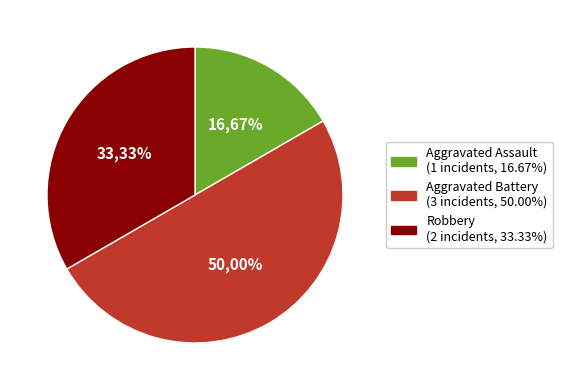

To the nearest percent, what is the combined percentage of Aggravated Battery and Robbery?

83%